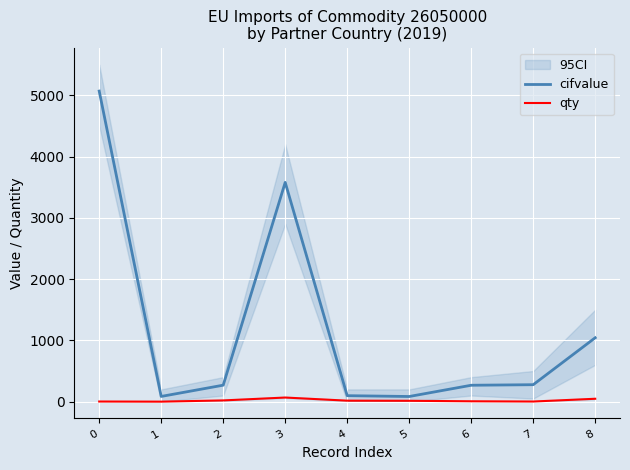

At which category does qty reach its first local peak?

3